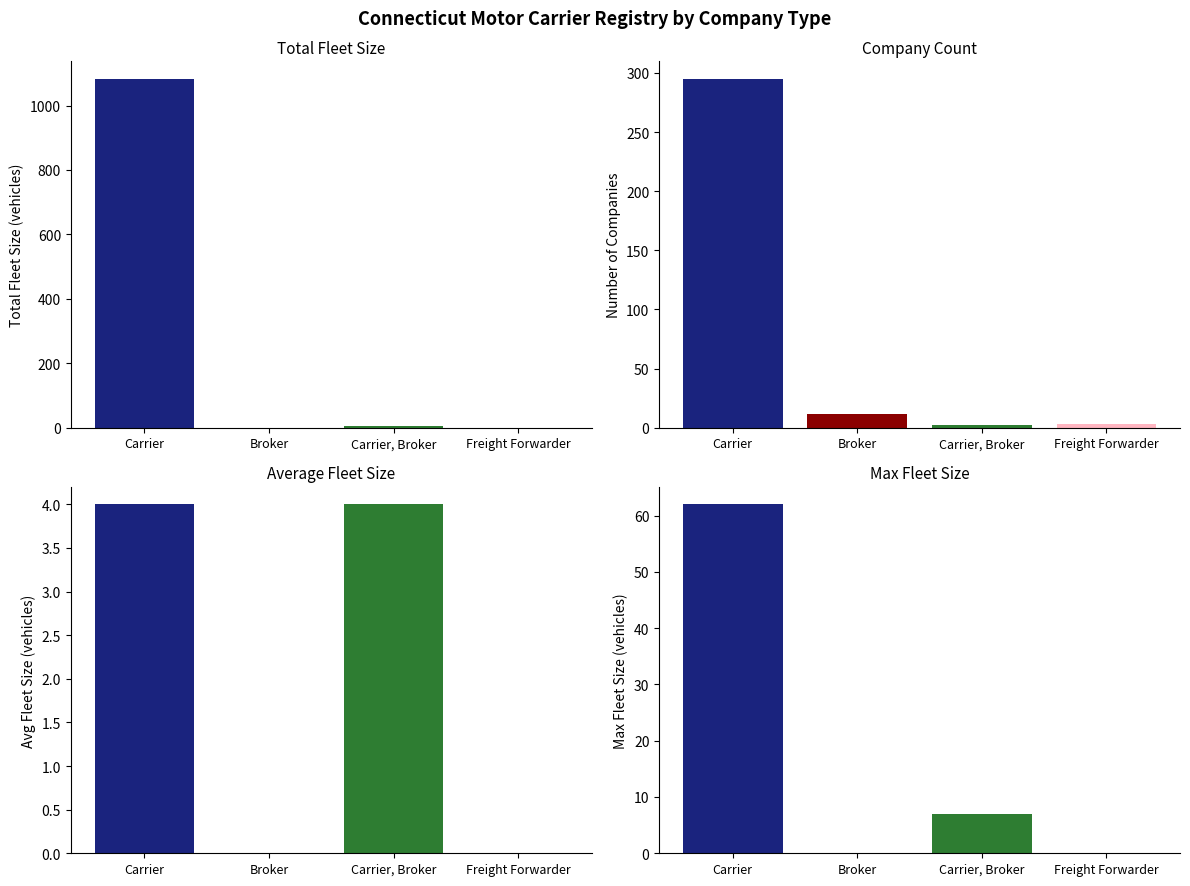

Where is Max Fleet Size nearest to the value 31?

Carrier, Broker